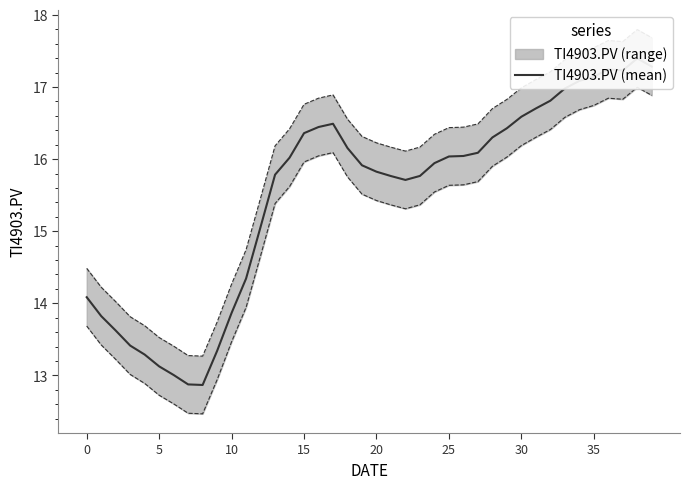

What is the difference between the second highest and second lowest values?

4.4